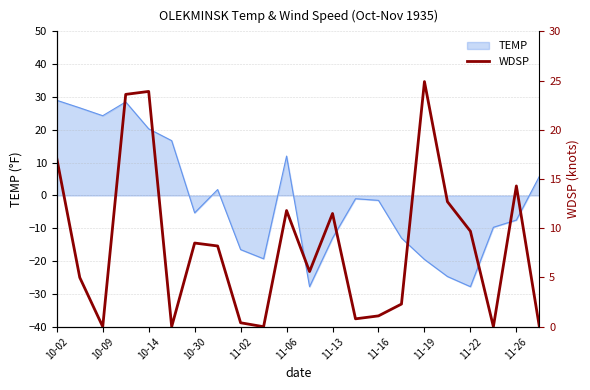

What is the highest value of the TEMP series?

29.0